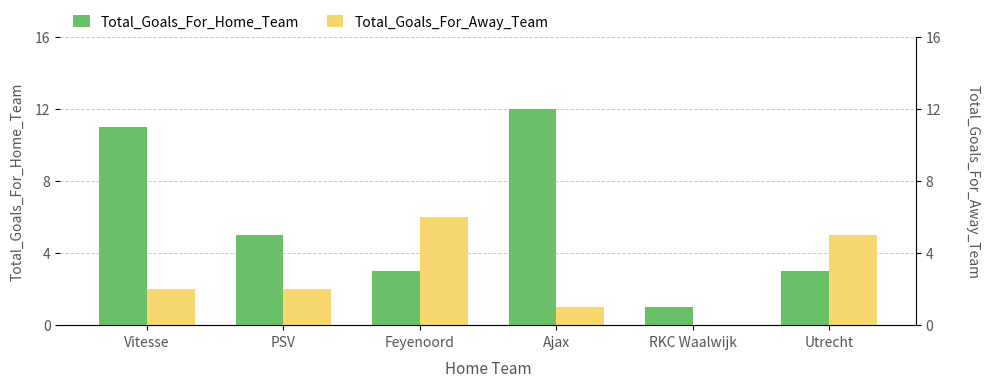

At how many categories does at least one series exceed 3?

5